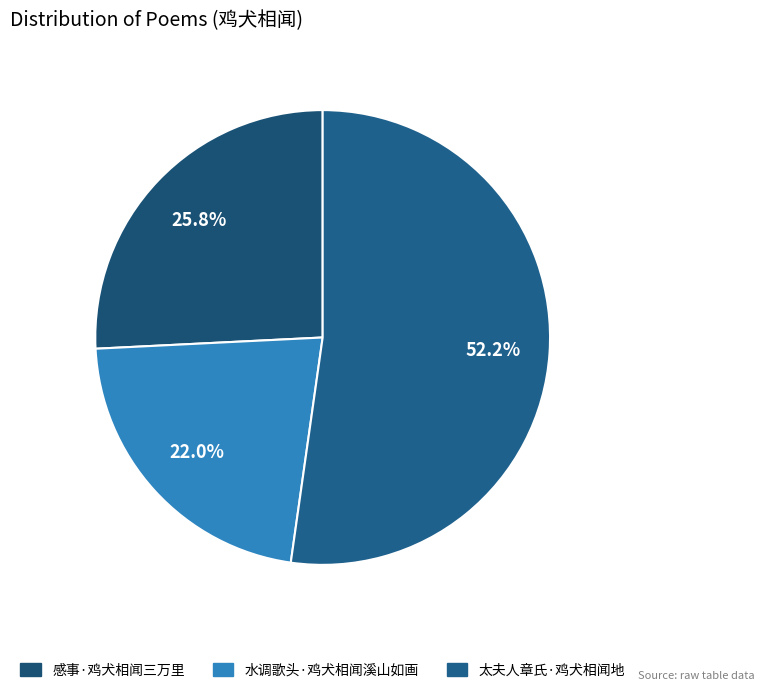

Is it true that 感事·鸡犬相闻三万里 is 20% of the pie?

False